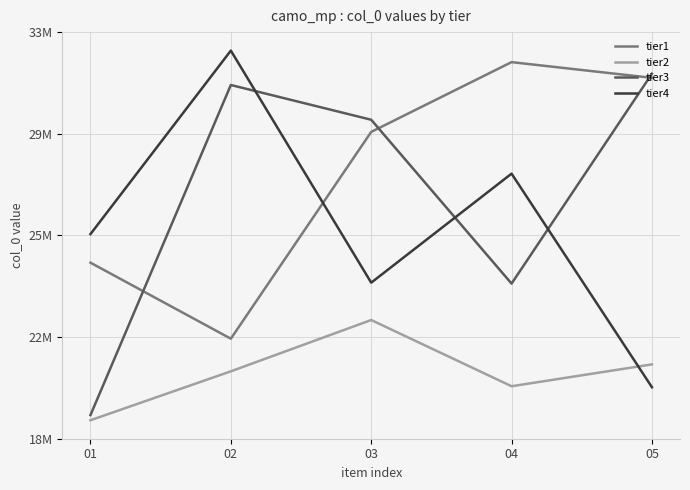

Reading left to right, list all the values displayed in this chart.

tier1: 01=24435456	02=21563732	03=29375661	04=32011448	05=31418031
tier2: 01=18483127	02=20330657	03=22269234	04=19767563	05=20593115
tier3: 01=18678282	02=31147957	03=29834869	04=23645193	05=31572575
tier4: 01=25515773	02=32447348	03=23680255	04=27798828	05=19731327